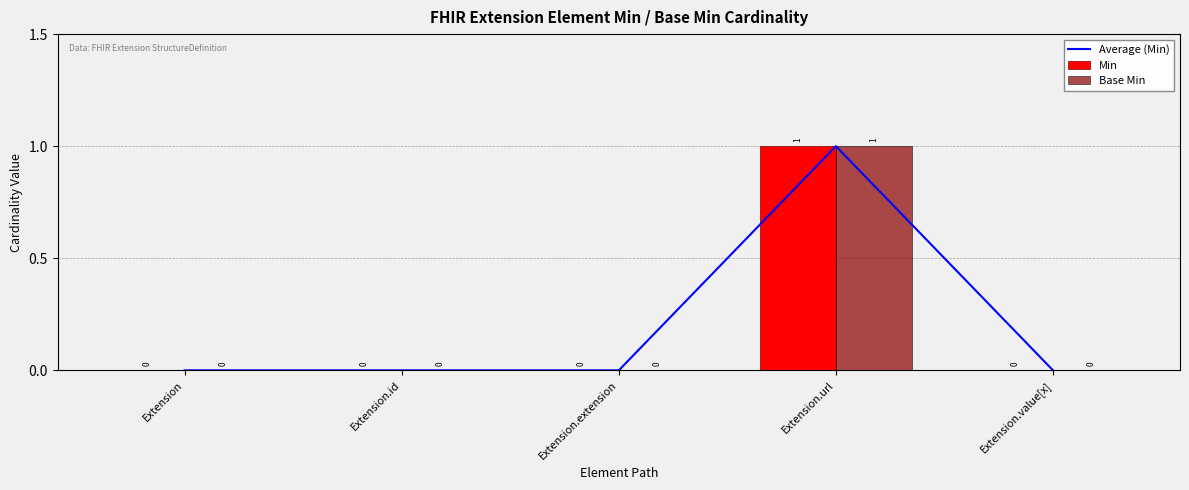

Rank the categories by Average (Min) value from highest to lowest.

Extension.url, Extension, Extension.id, Extension.extension, Extension.value[x]